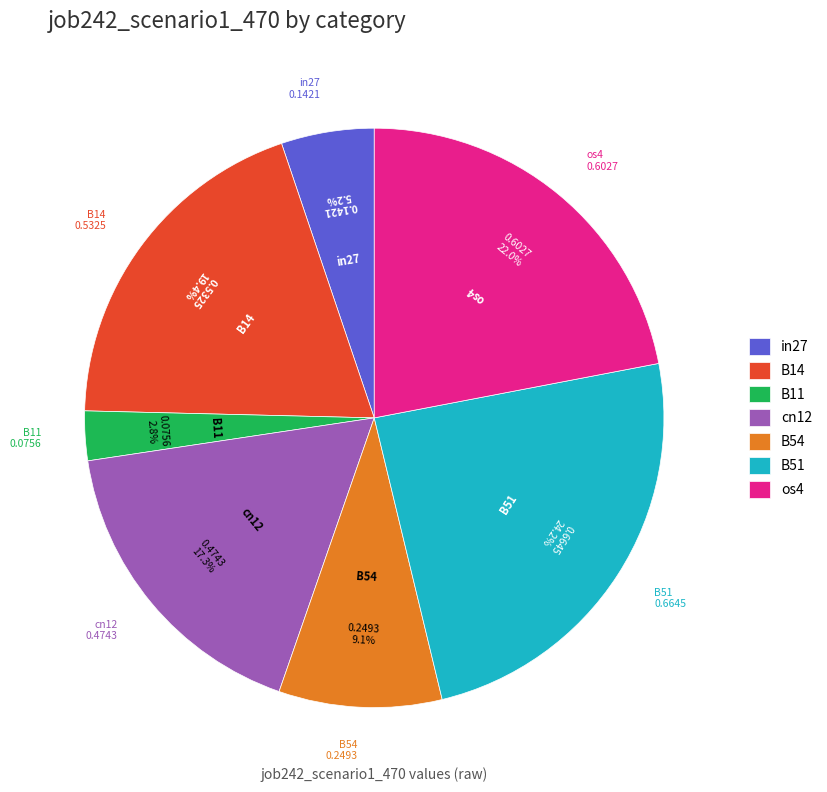

True or false: B51 accounts for 12% of the total.

False